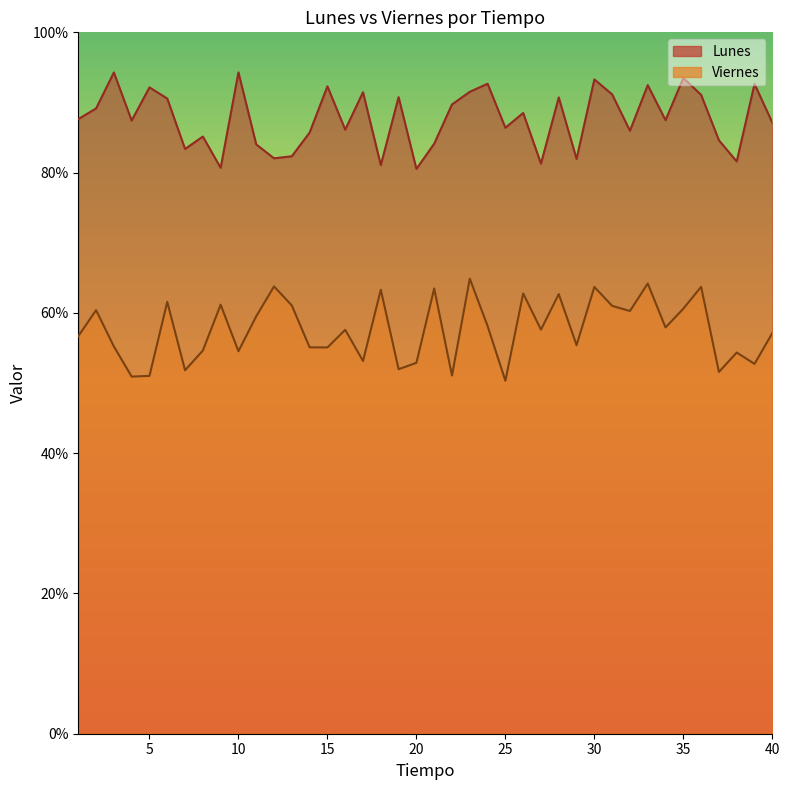

What is the difference between the maximum and minimum values in the Lunes series?

1376